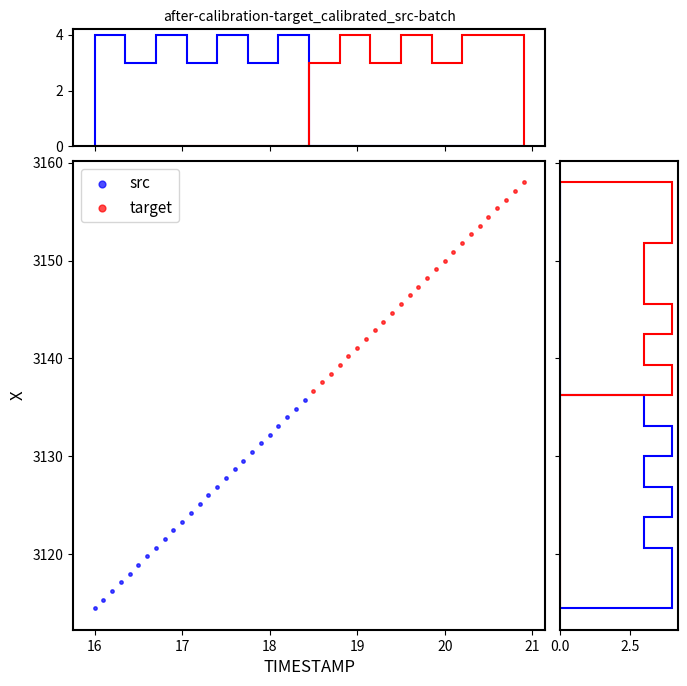

Which series reaches the minimum Y coordinate?

src